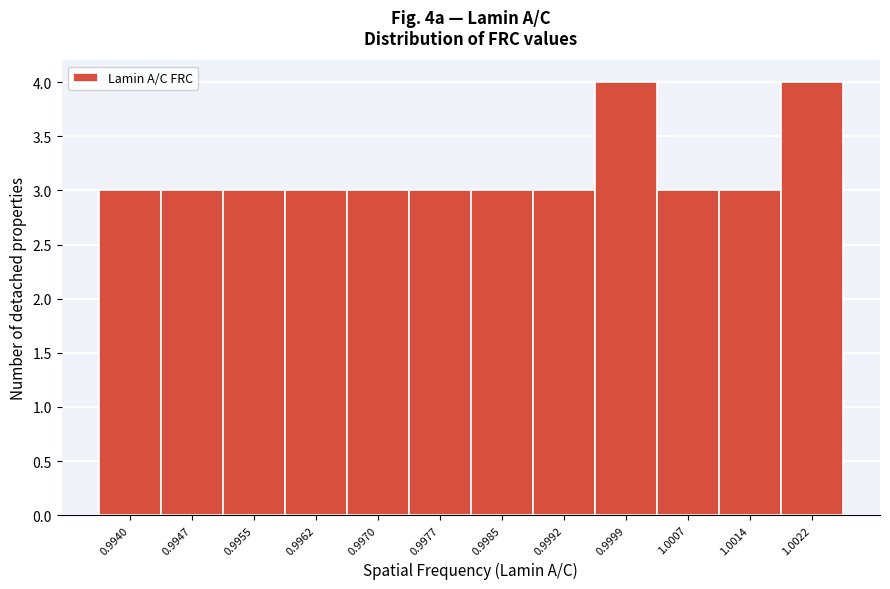

Reading left to right, transcribe all the data shown in this chart.

0.9940=3	0.9947=3	0.9955=3	0.9962=3	0.9970=3	0.9977=3	0.9985=3	0.9992=3	0.9999=4	1.0007=3	1.0014=3	1.0022=4